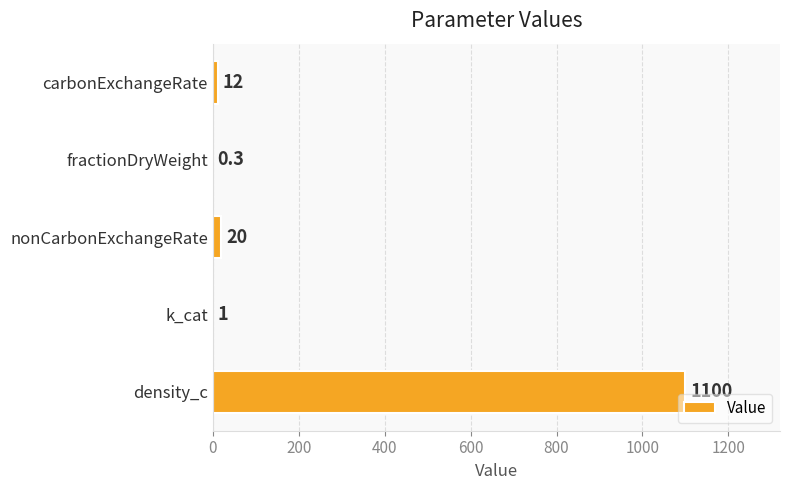

Reading top to bottom, extract all data points from this chart.

carbonExchangeRate=12.0	fractionDryWeight=0.3	nonCarbonExchangeRate=20.0	k_cat=1.0	density_c=1100.0